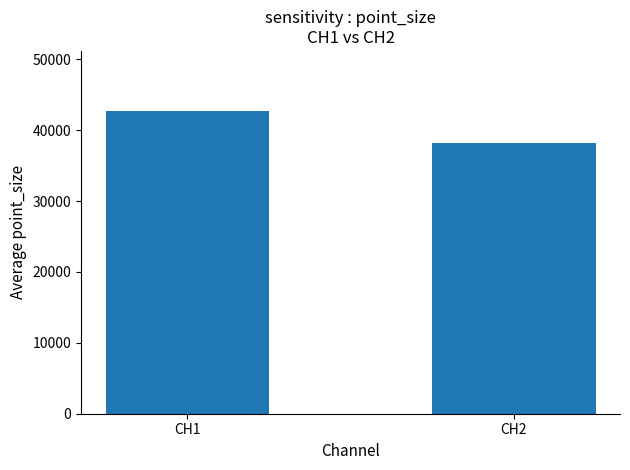

The chart shows a value of 66929 at CH1. True or false?

False